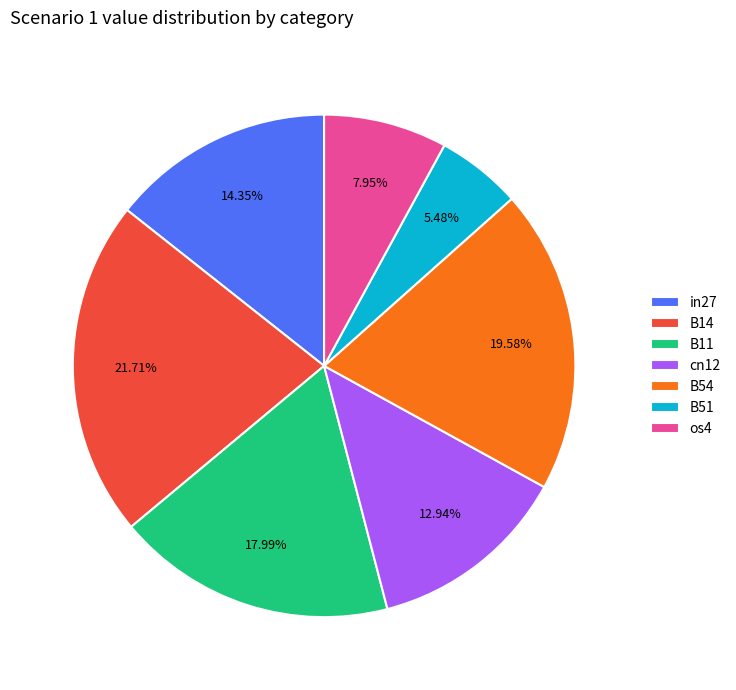

To the nearest percent, what portion does B54 represent?

20%